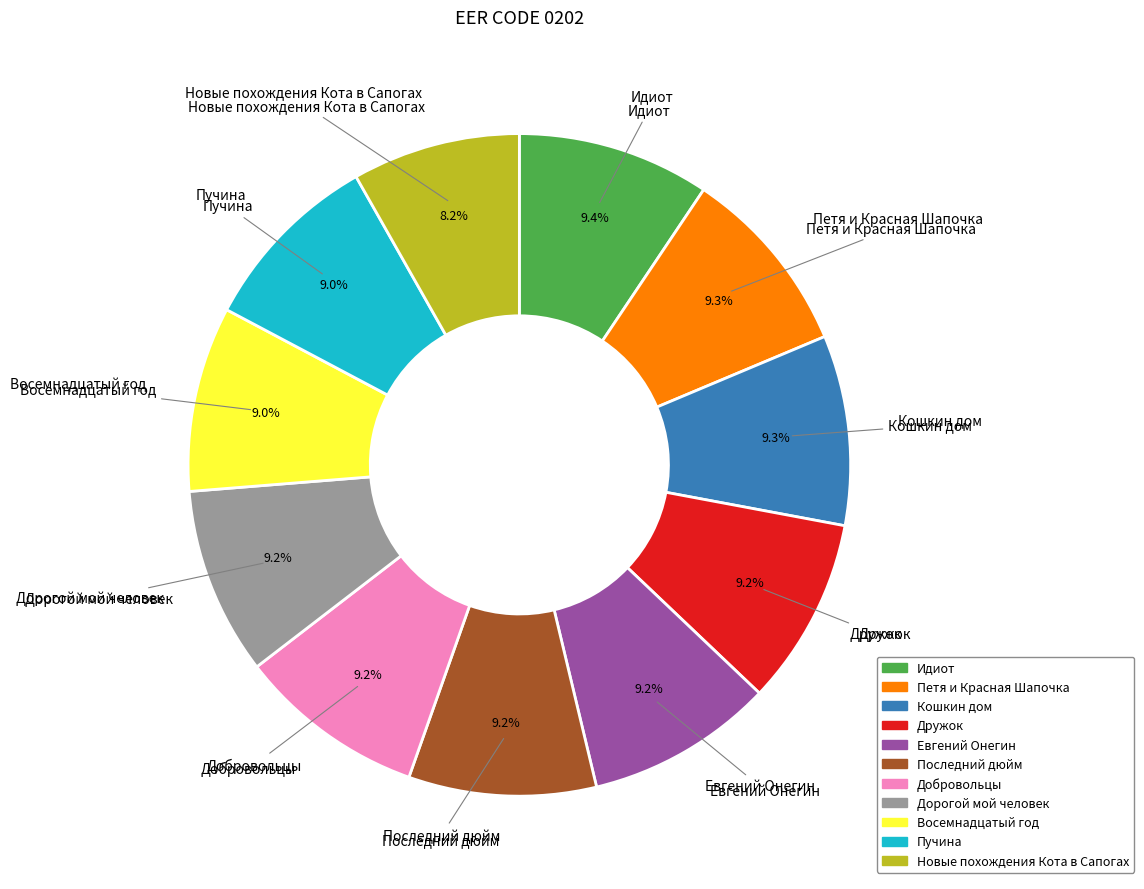

To the nearest percent, what is the difference between the largest and smallest slice percentages?

1%